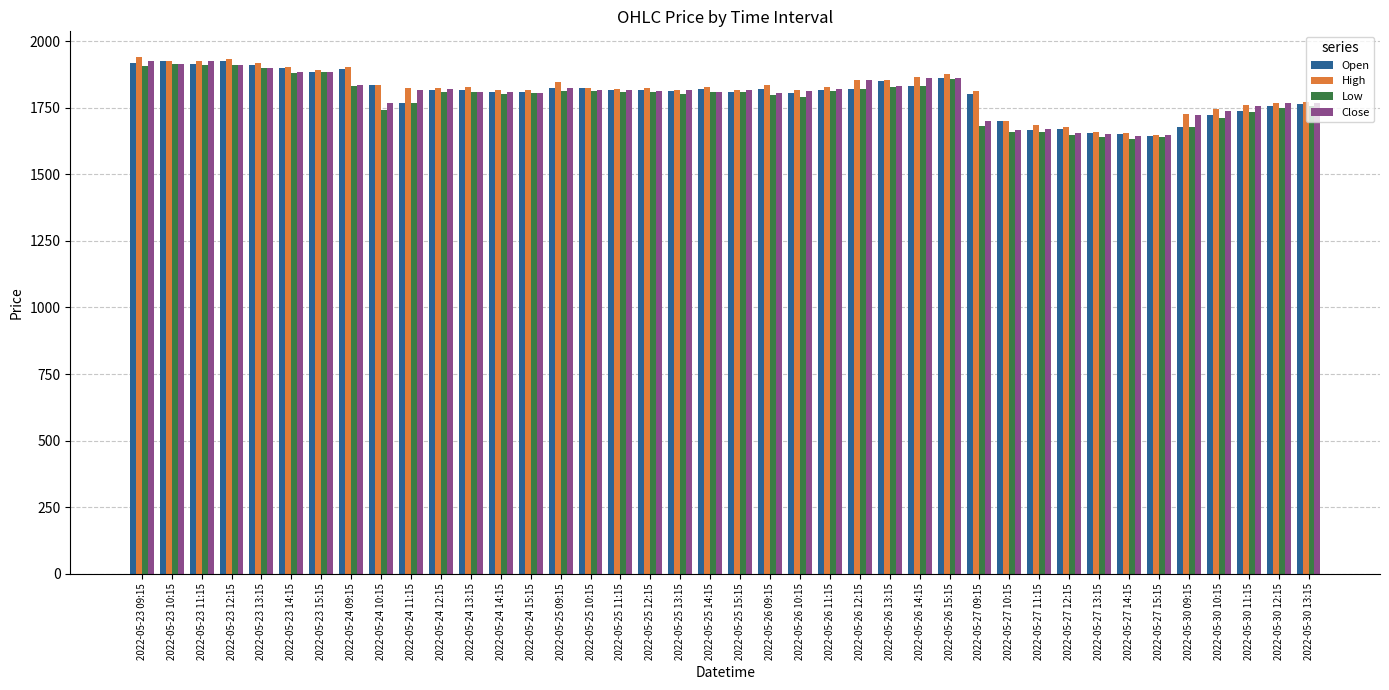

What is the difference between the second highest and second lowest values in the Open series?

274.5